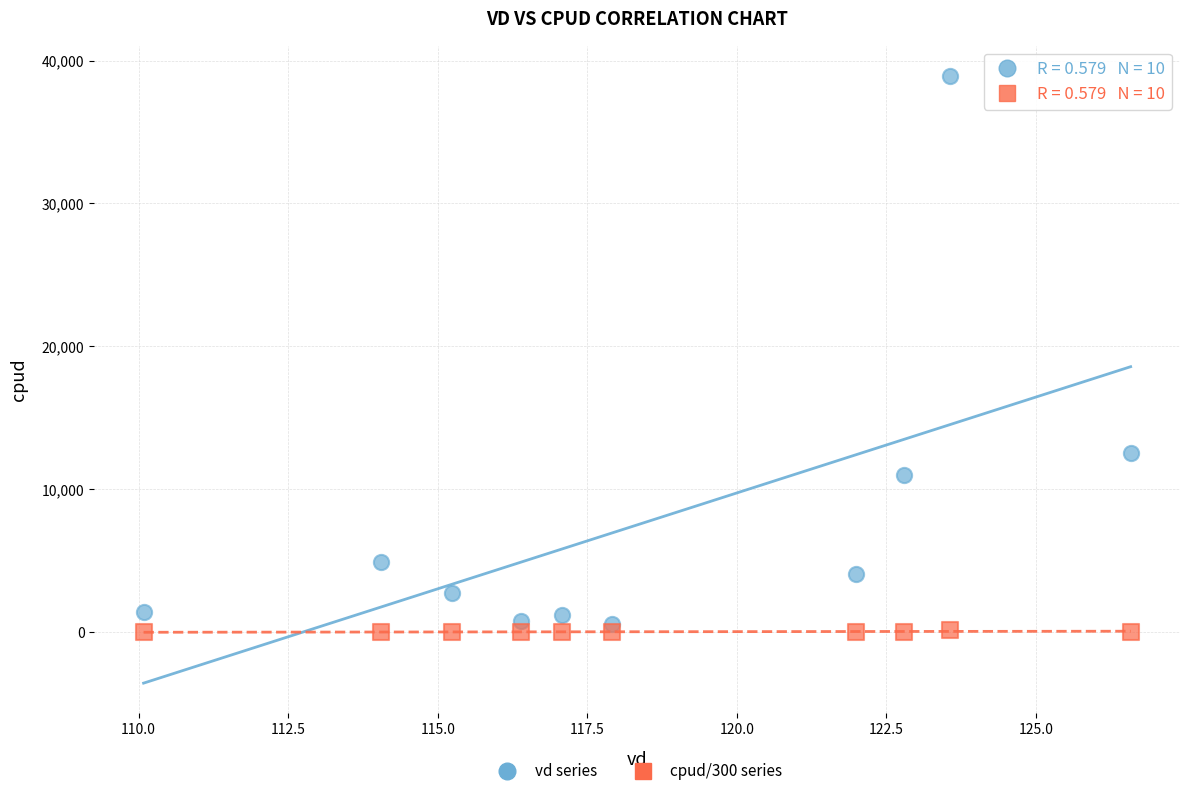

What are all the series names shown in the legend?

vd series, cpud/300 series